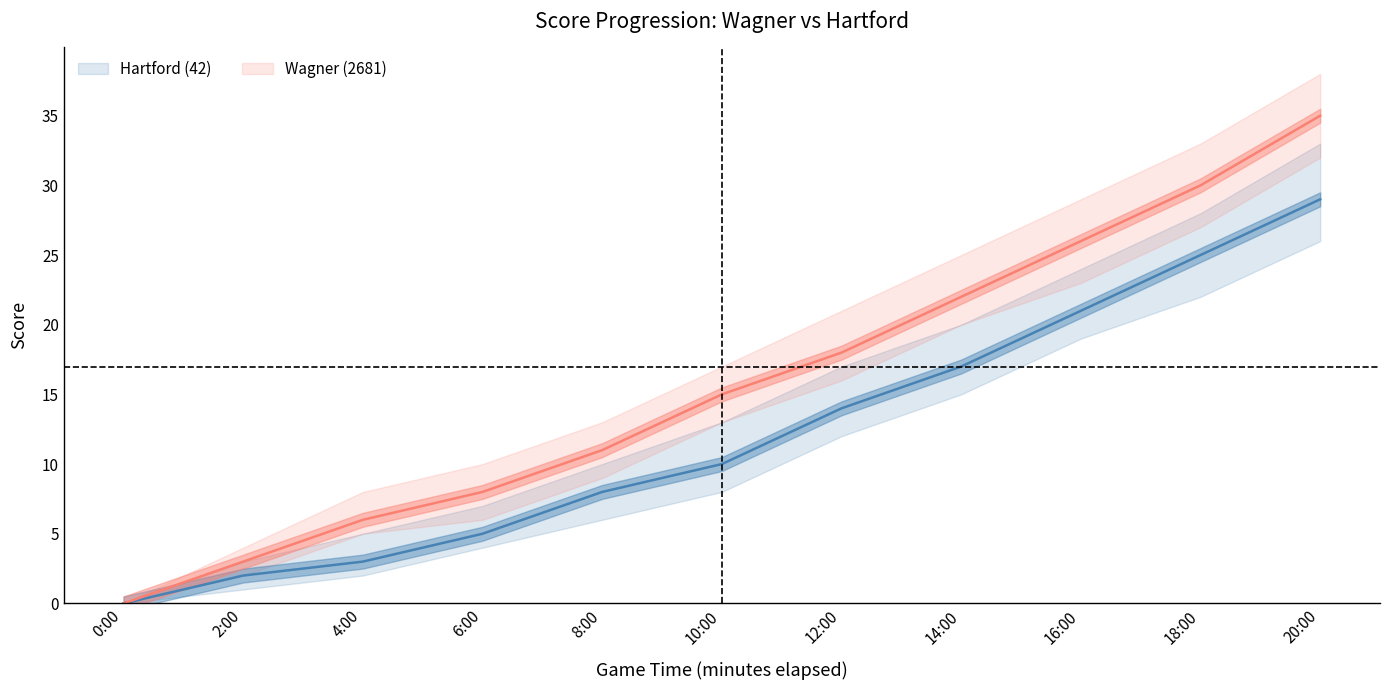

Rank the series by their maximum value, from lowest to highest.

Hartford (42), Wagner (2681)